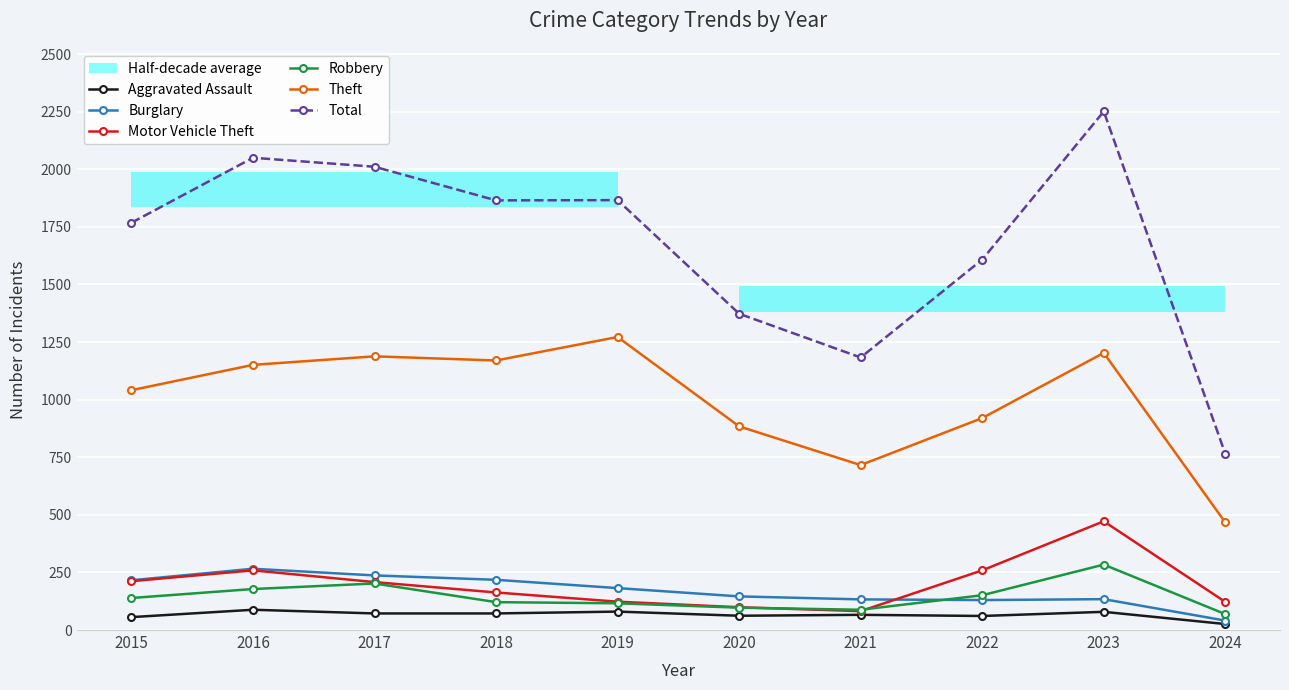

True or false: Motor Vehicle Theft and Theft intersect in this chart.

False